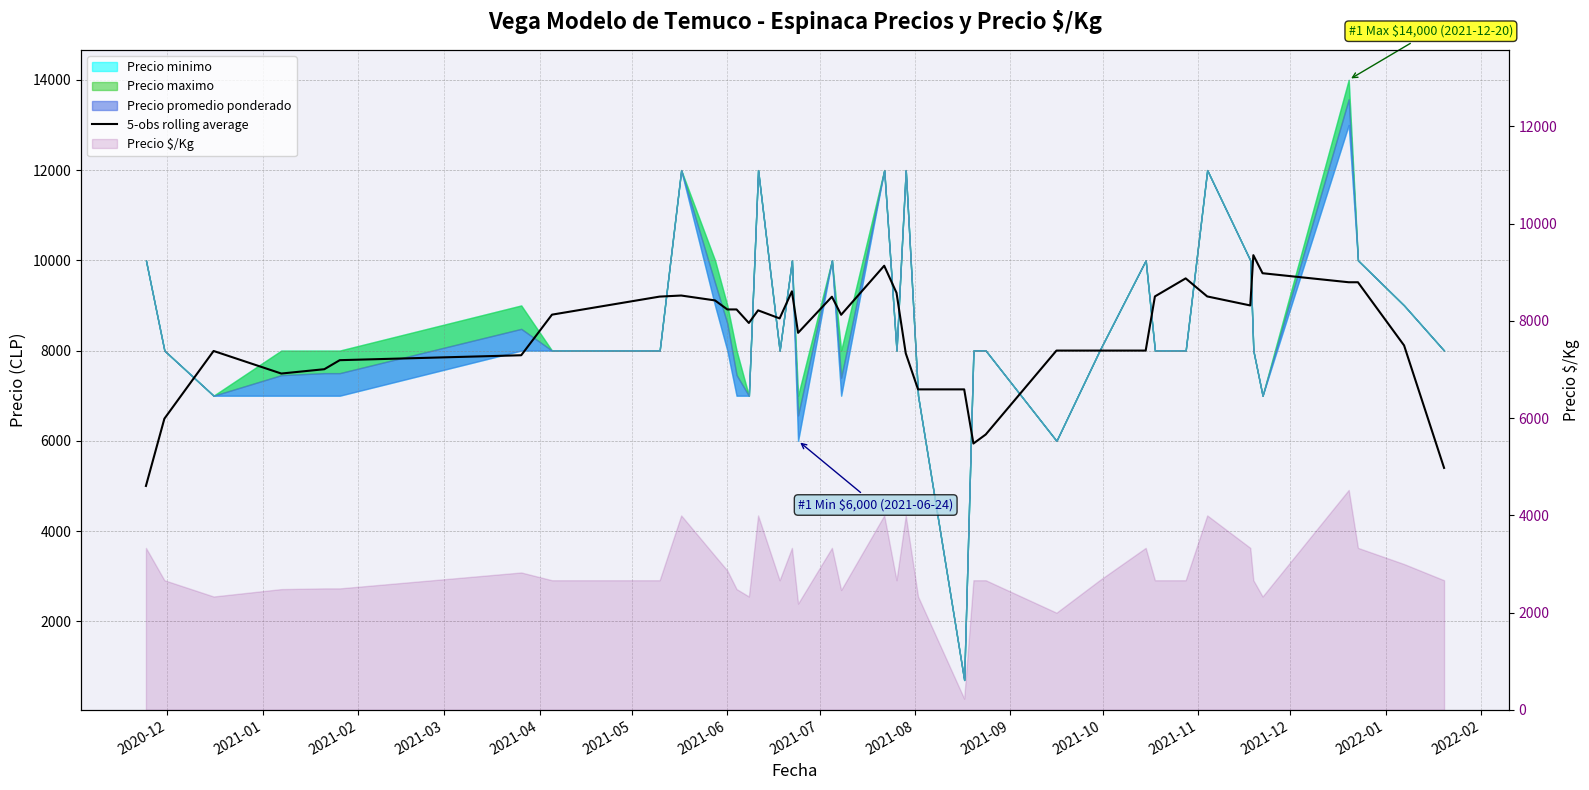

How many values exceed 8793?

19